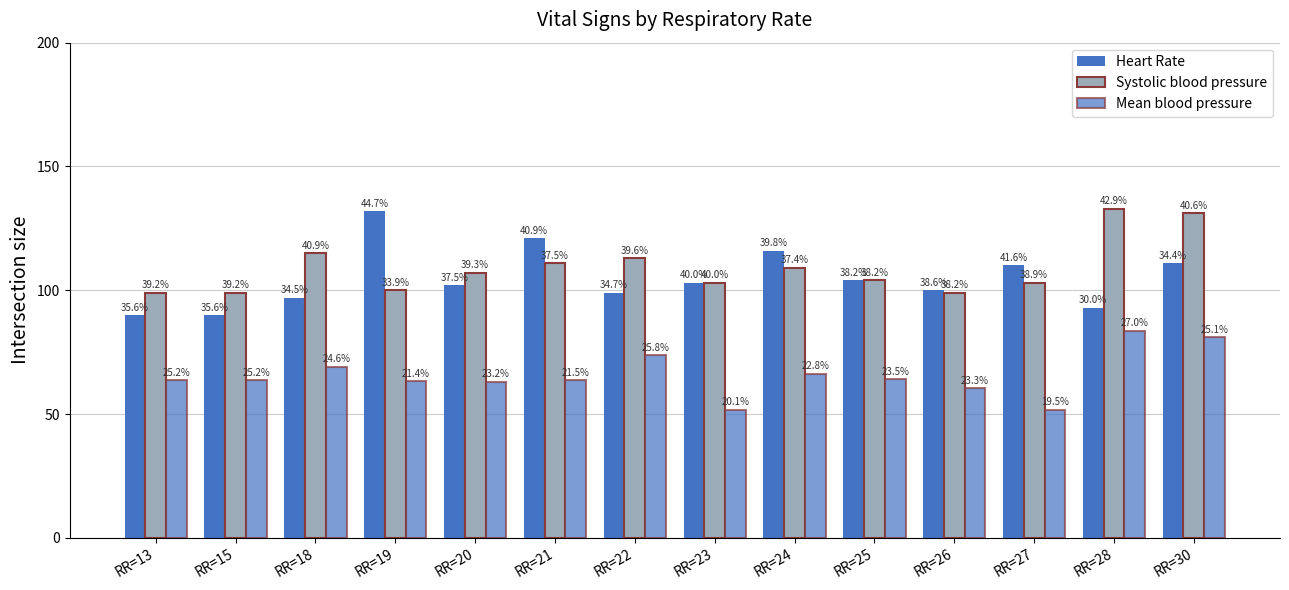

Where does the Mean blood pressure series first go above 63?

RR=13